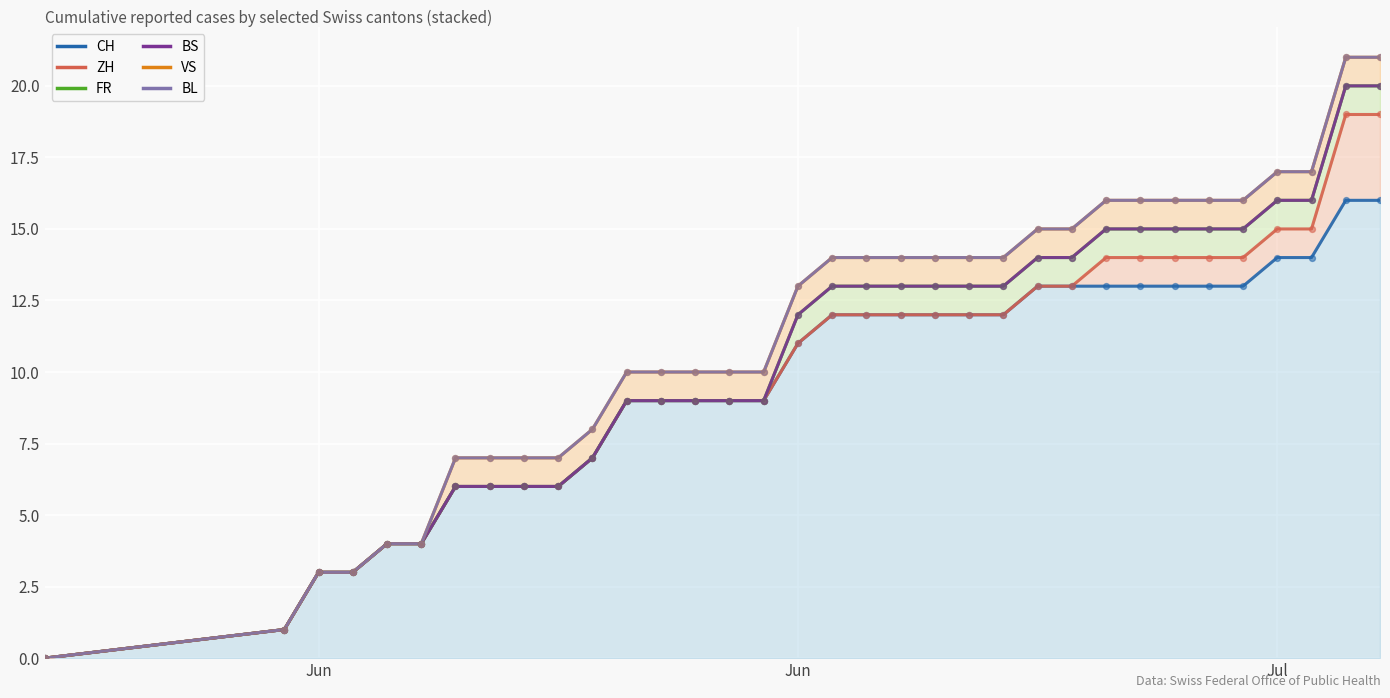

Which series has the widest spread of Y values?

VS